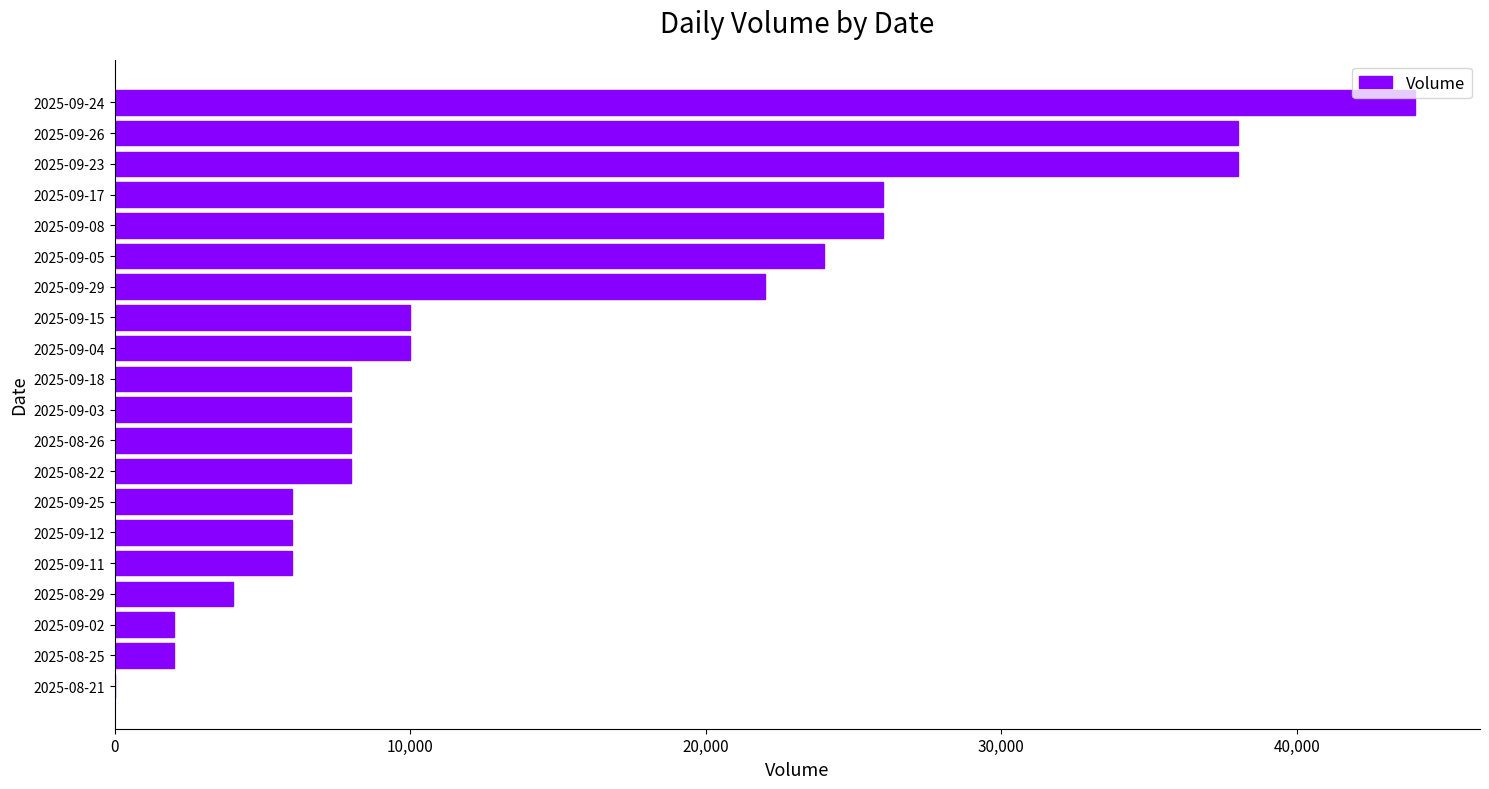

Is it true that the value at 2025-08-21 is 0?

True